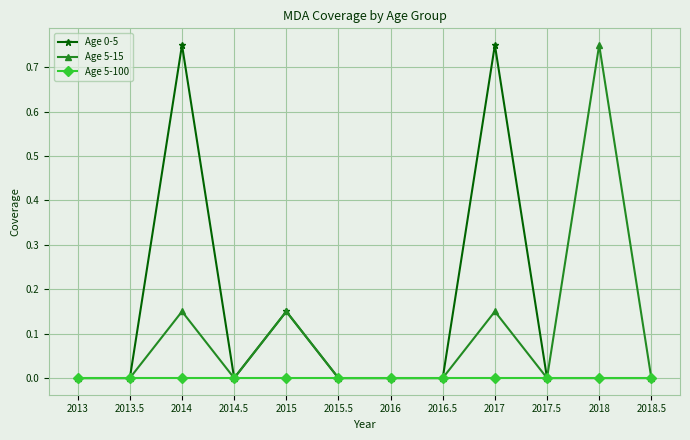

Rank the series by their average value, from highest to lowest.

Age 0-5, Age 5-15, Age 5-100